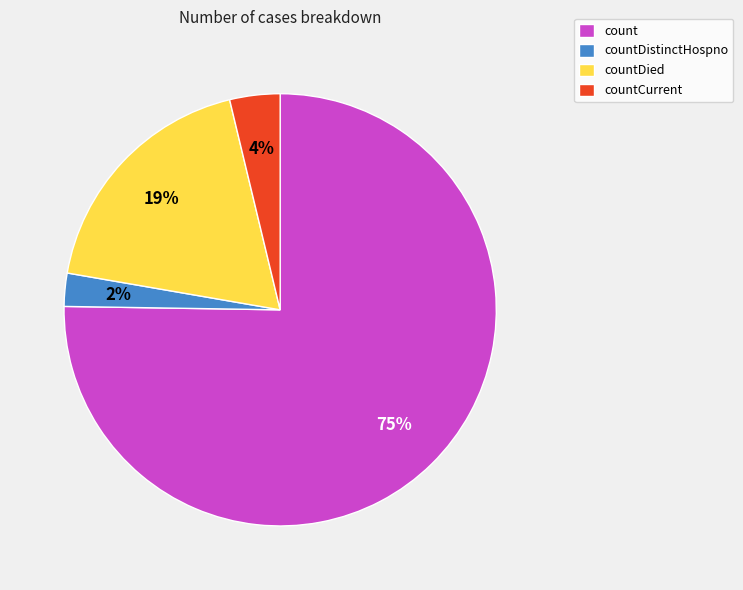

To the nearest percent, what is the average slice percentage?

25%